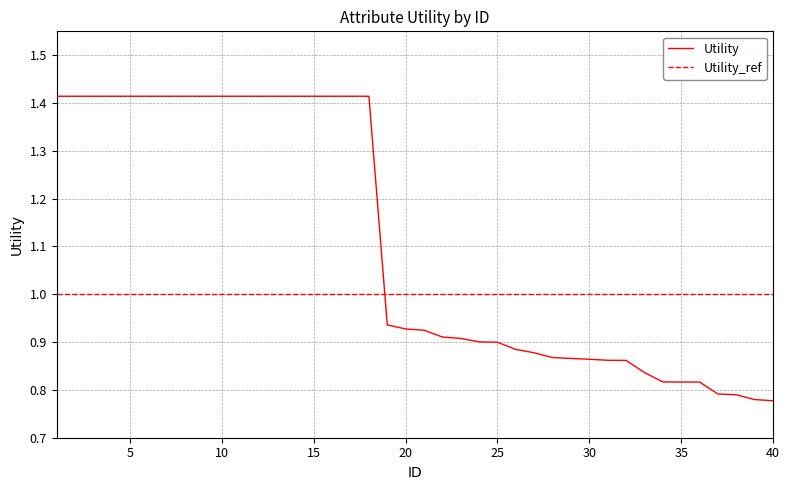

What is the value of the 20th point from the left?

0.9